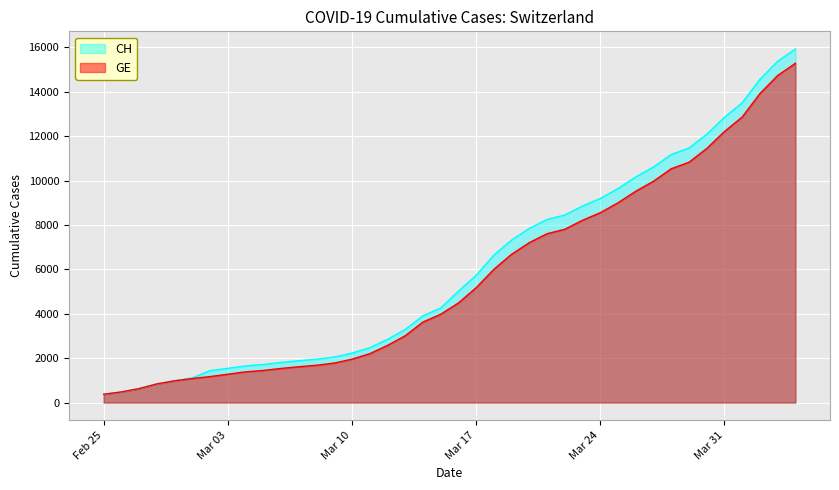

True or false: CH has more than 0 interior local peaks.

False